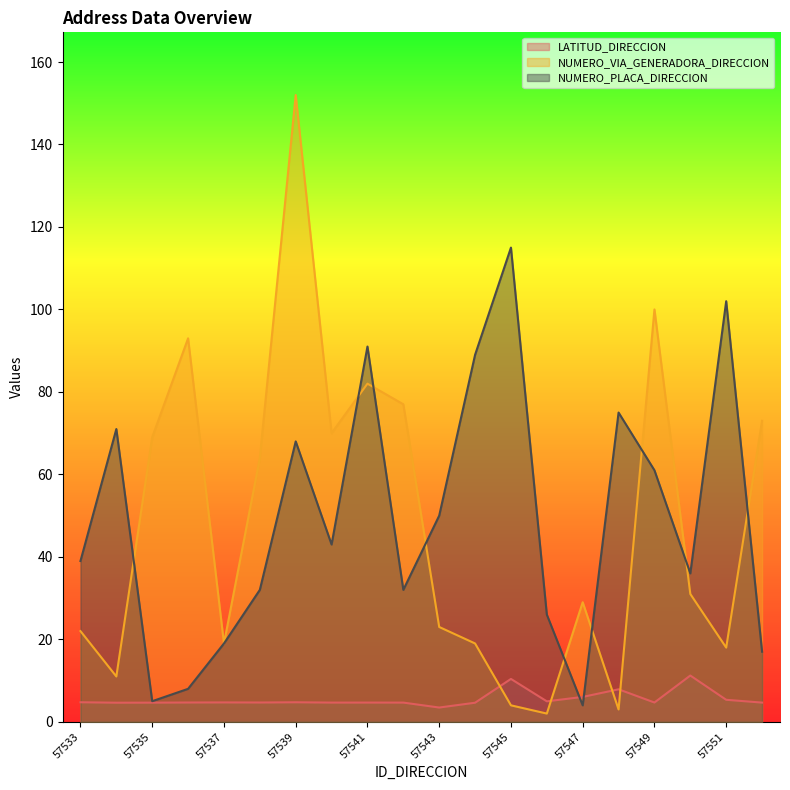

Where is the first local maximum for NUMERO_PLACA_DIRECCION?

57534